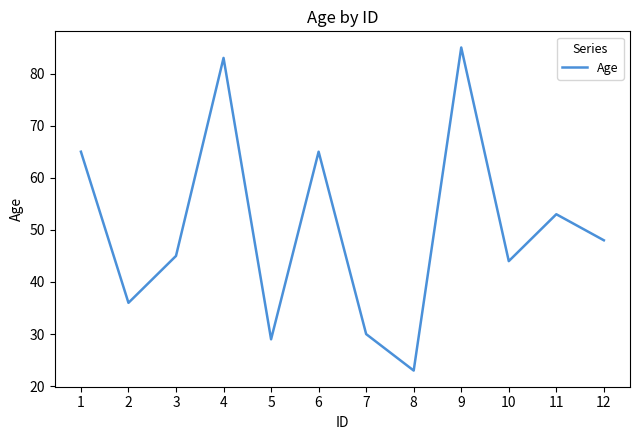

Is it true that the value at 9 is 133?

False